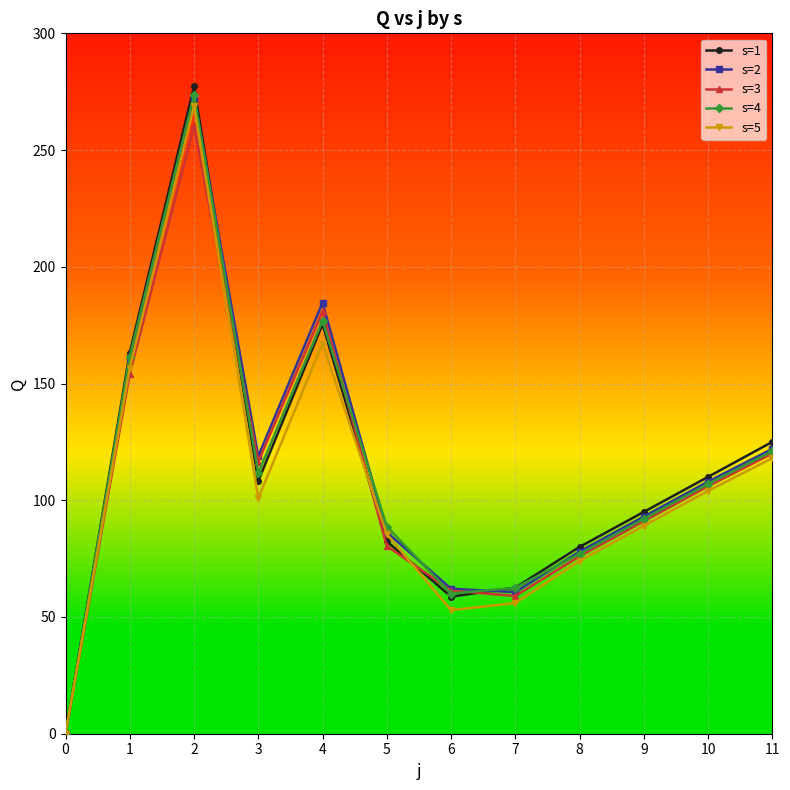

Reading left to right, list all the values displayed in this chart.

s=1: 0=0.0	1=163.2	2=277.3	3=108.2	4=175.4	5=82.4	6=58.7	7=62.6	8=80.0	9=95.0	10=110.0	11=125.0
s=2: 0=0.0	1=160.7	2=272.7	3=118.9	4=184.6	5=86.3	6=62.1	7=60.7	8=78.0	9=93.0	10=108.0	11=122.0
s=3: 0=0.0	1=154.3	2=260.3	3=116.4	4=180.9	5=80.5	6=61.3	7=59.0	8=76.0	9=91.0	10=106.0	11=120.0
s=4: 0=0.0	1=161.5	2=273.5	3=111.7	4=176.9	5=88.8	6=60.1	7=62.5	8=77.0	9=92.0	10=107.0	11=121.0
s=5: 0=0.0	1=156.7	2=269.0	3=100.9	4=167.1	5=85.5	6=52.9	7=56.0	8=74.0	9=89.0	10=104.0	11=118.0